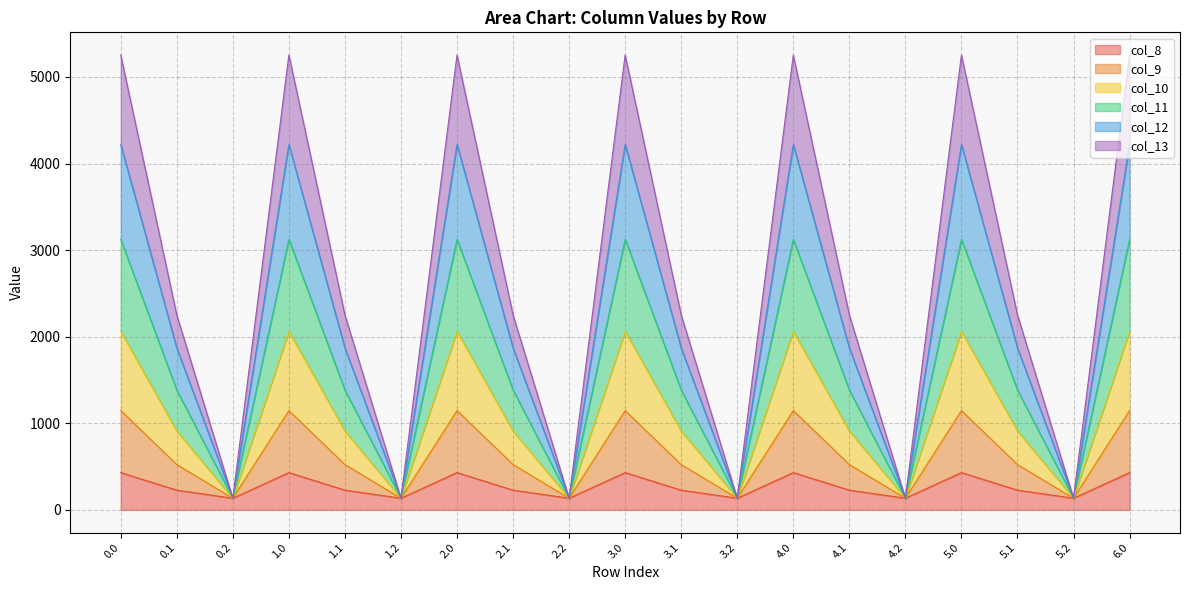

At which category does the chart reach its minimum across all series?

0.2